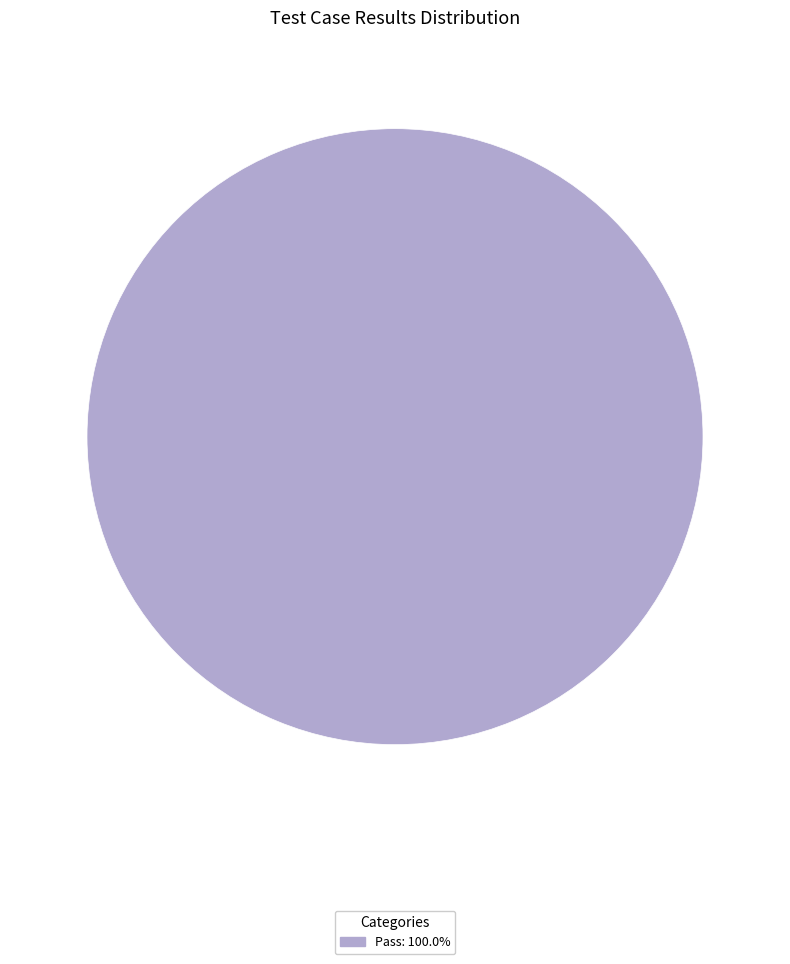

Is there a majority slice in this chart?

Yes